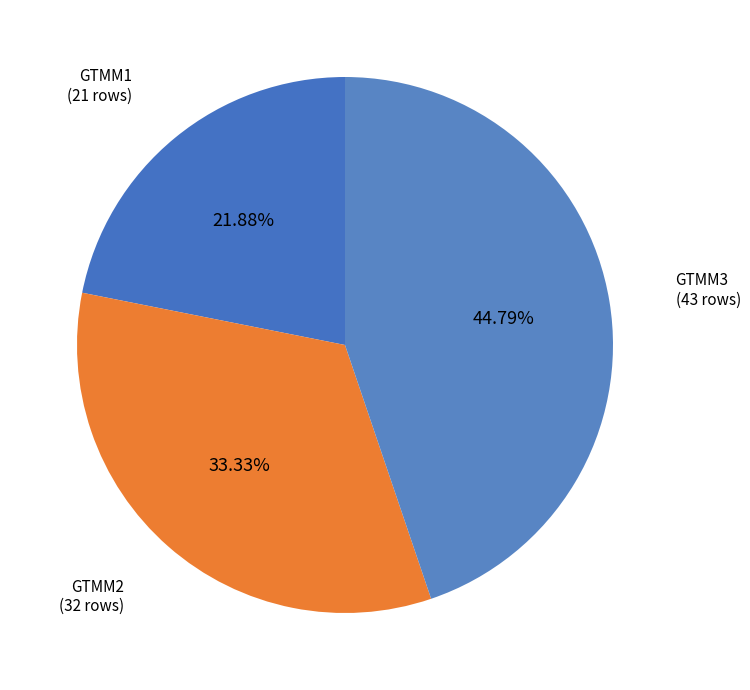

Count the number of slices in the pie.

3